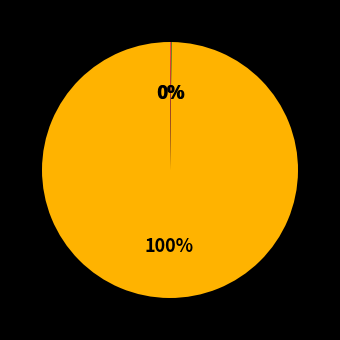

To the nearest percent, what is the average slice percentage?

33%